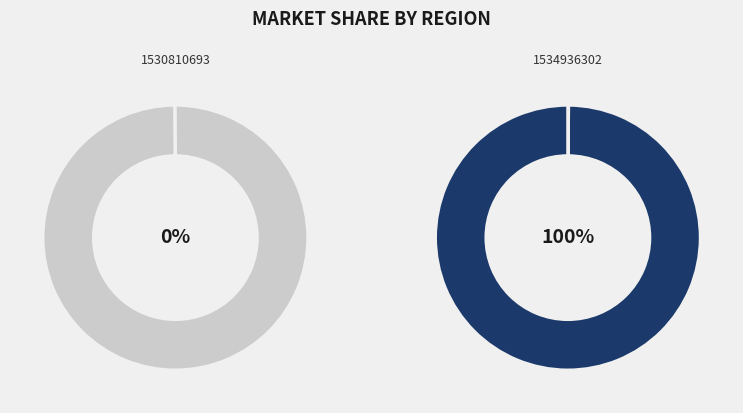

Which slice is the smallest?

1530810693